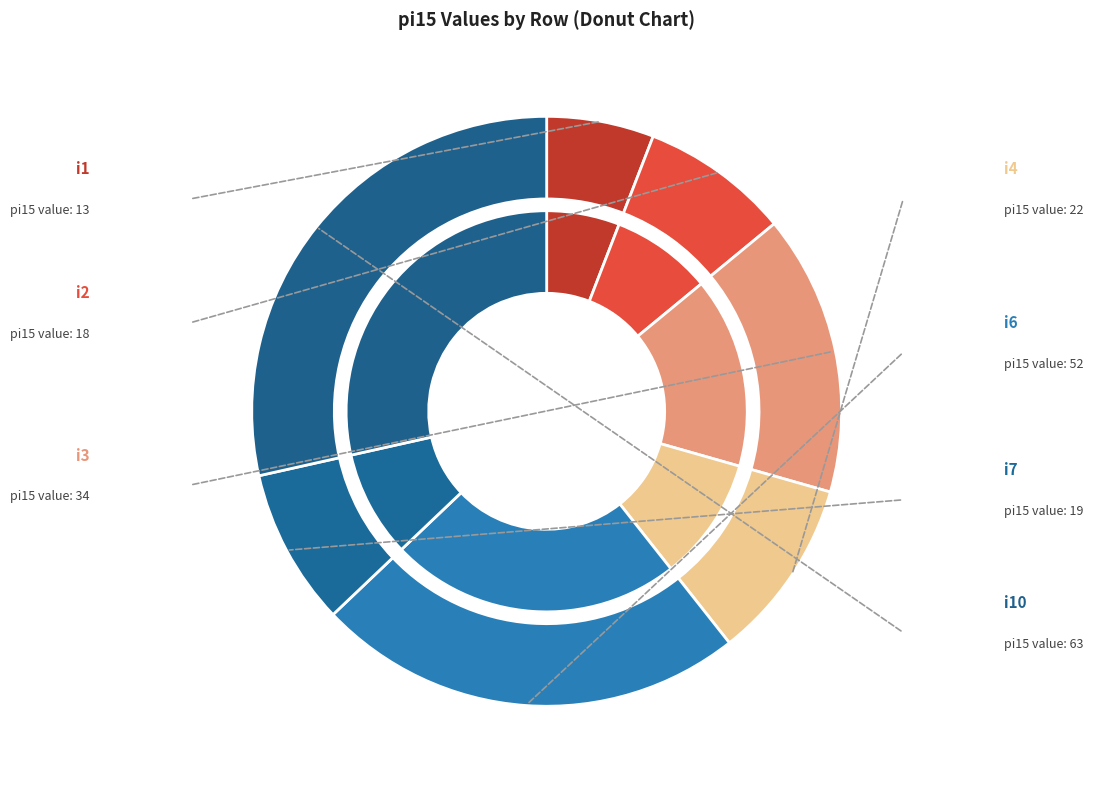

To the nearest percent, what percentage of the pie is i5?

5%